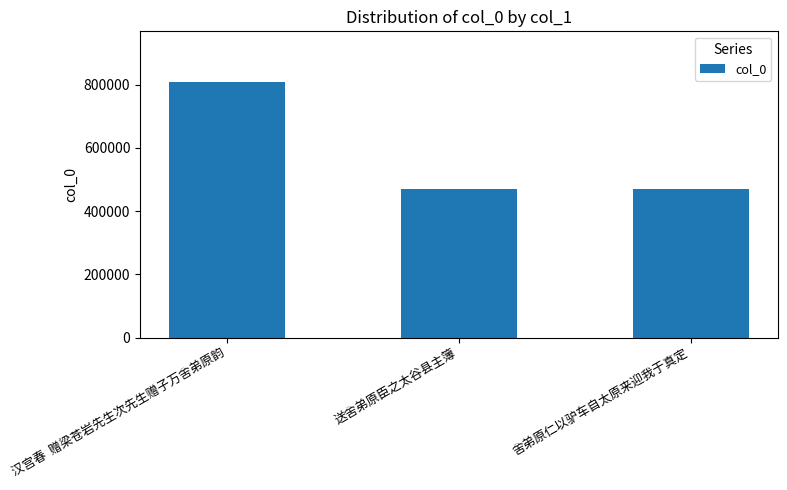

What is the value of the 3rd bar from the left?

468459